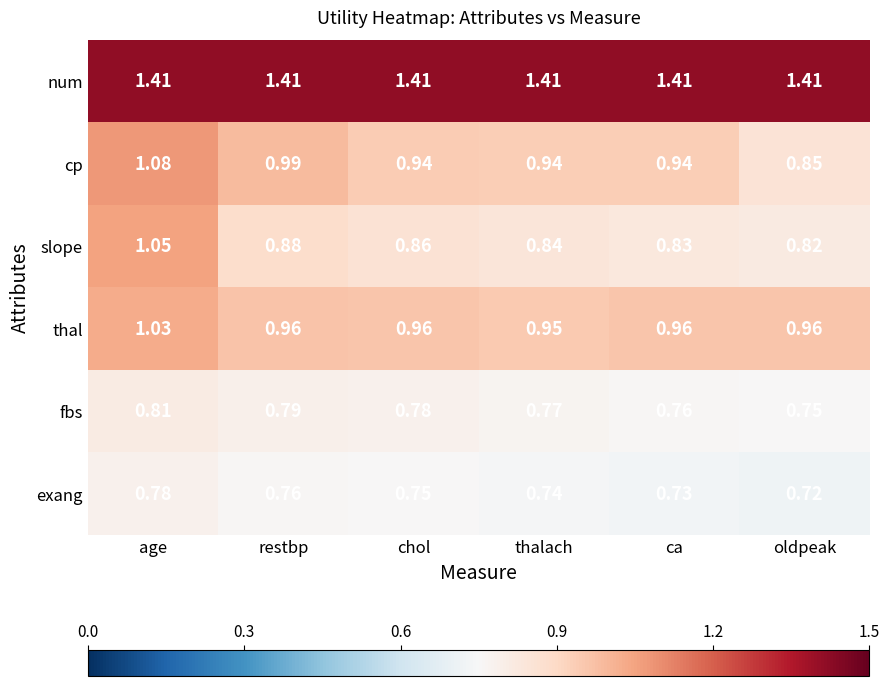

Which category has the highest value in the exang series?

age